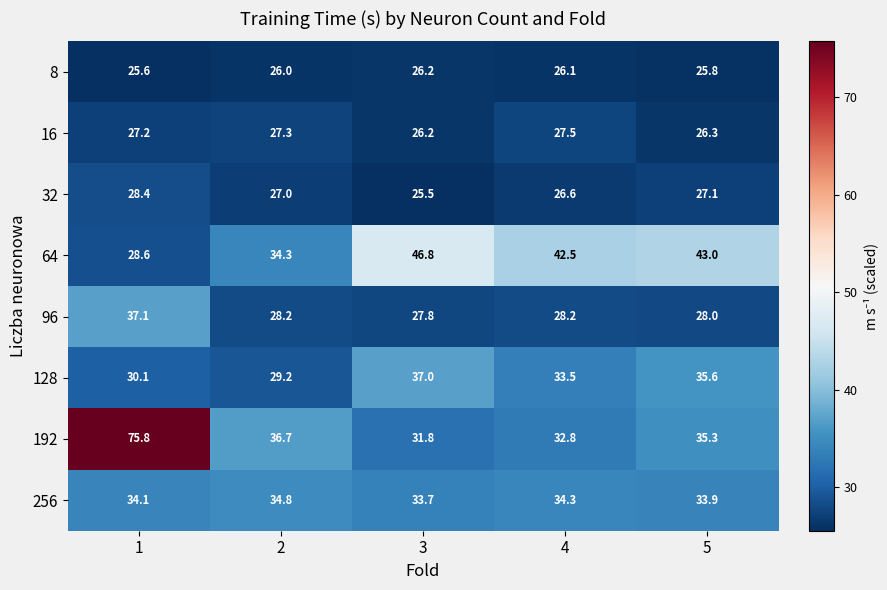

What value does the 96 series have at 4?

28.2